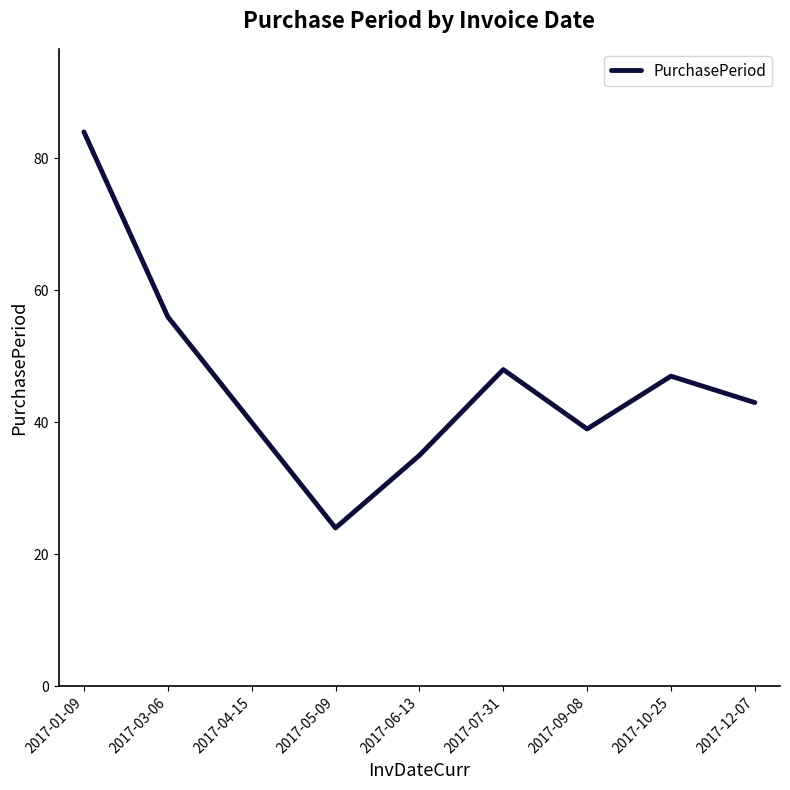

At which label is the value closest to 54?

2017-03-06